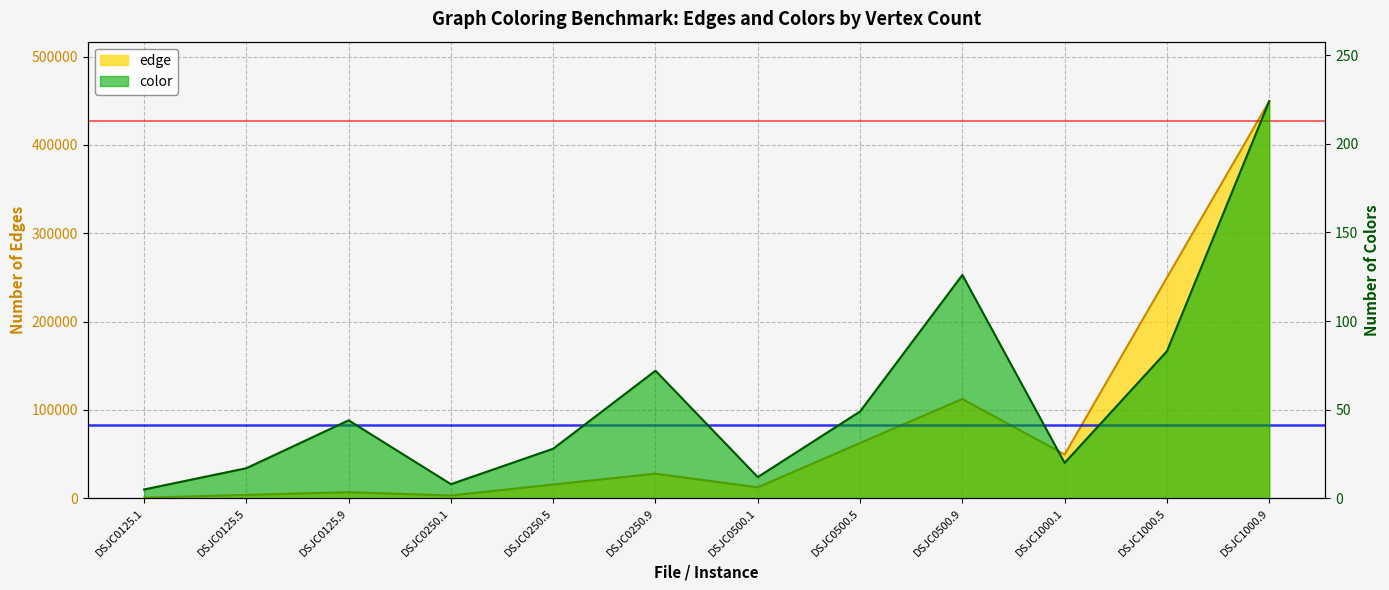

True or false: edge has more than 0 interior local peaks.

True